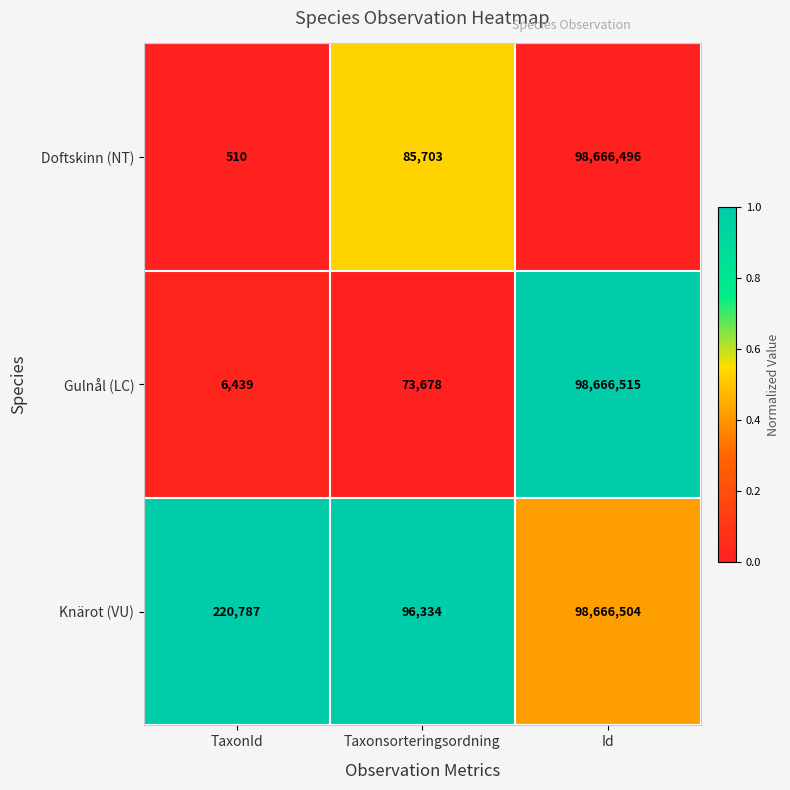

Between TaxonId and Taxonsorteringsordning, which series saw the biggest shift?

Knärot (VU)